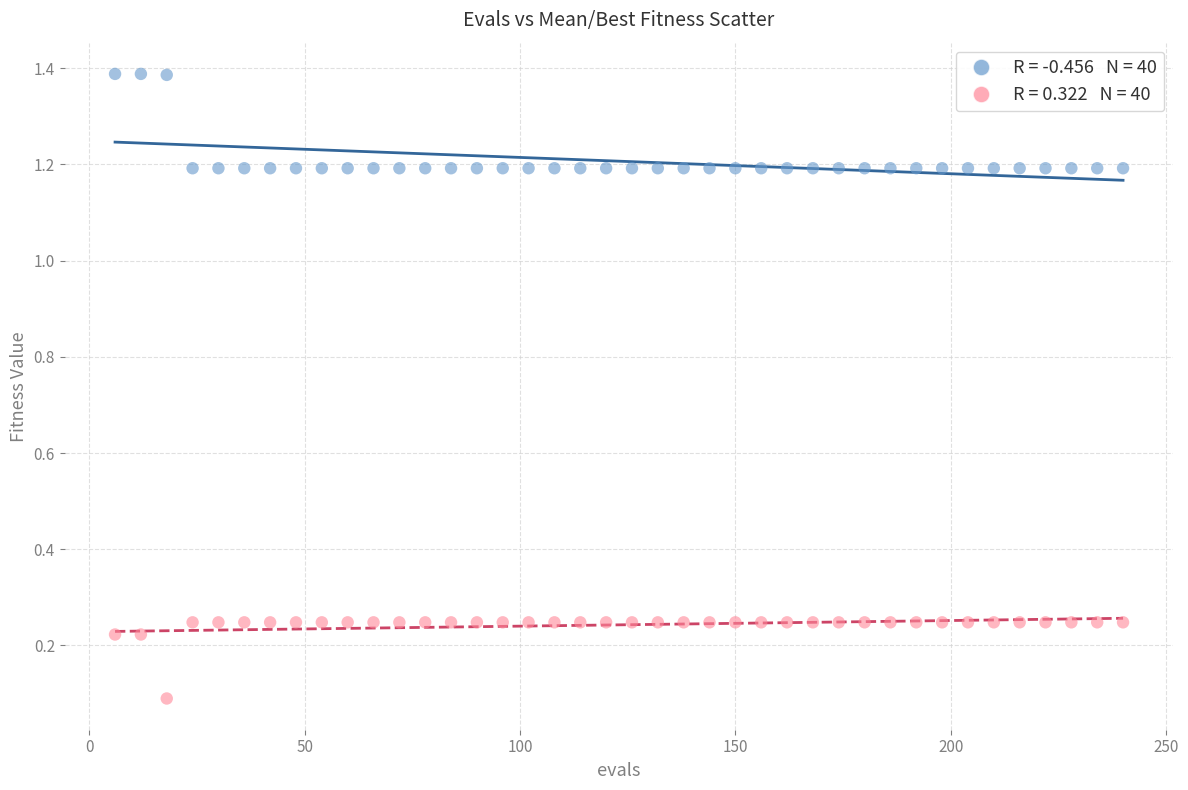

Across all data points, what is the range of X values (max minus min)?

234.0